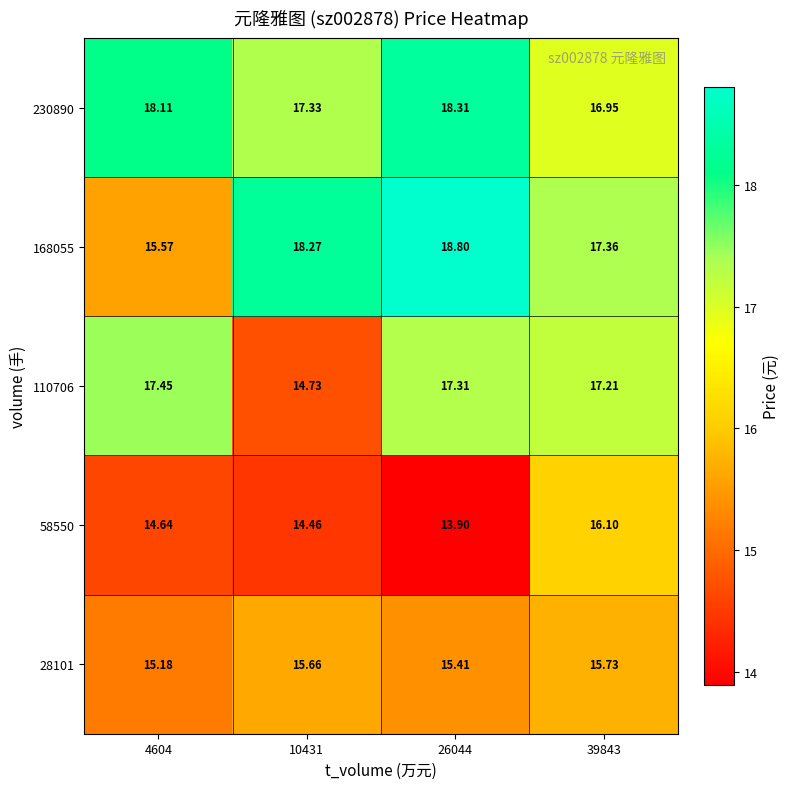

At which category does the chart reach its minimum across all series?

26044